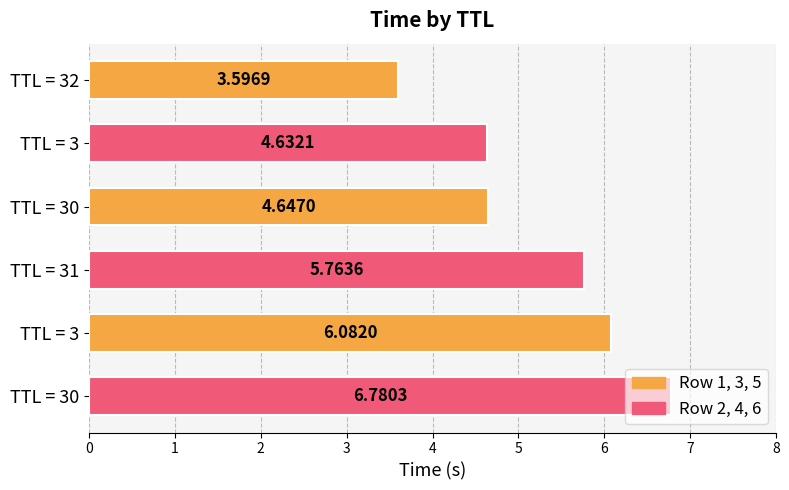

How many data points are above 5?

3